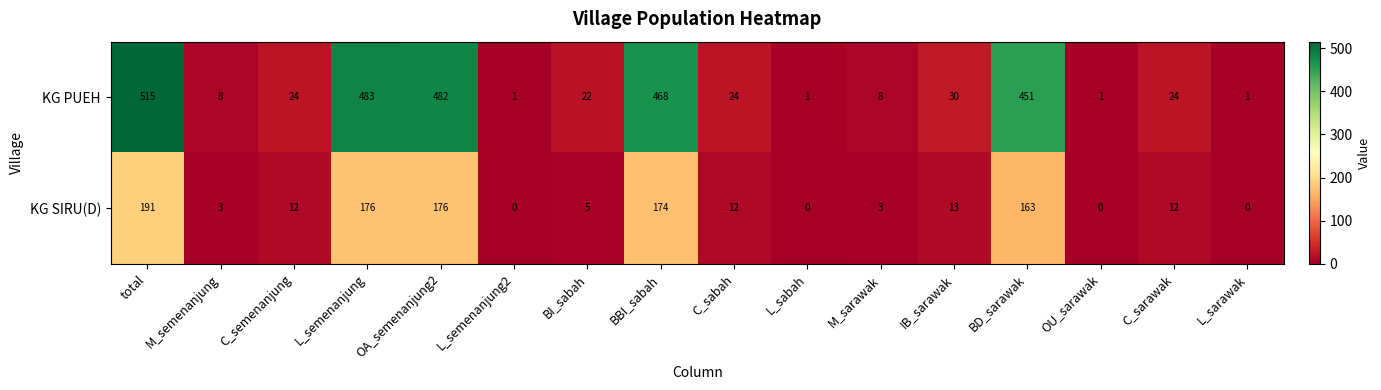

True or false: KG SIRU(D) has a value of 191 at total.

True